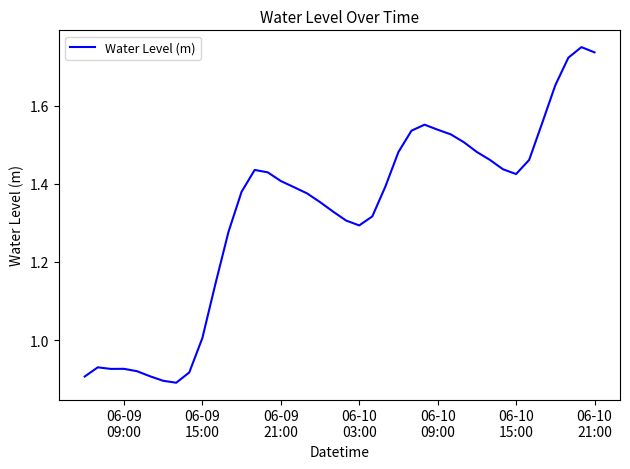

How many lines are shown in the chart?

1